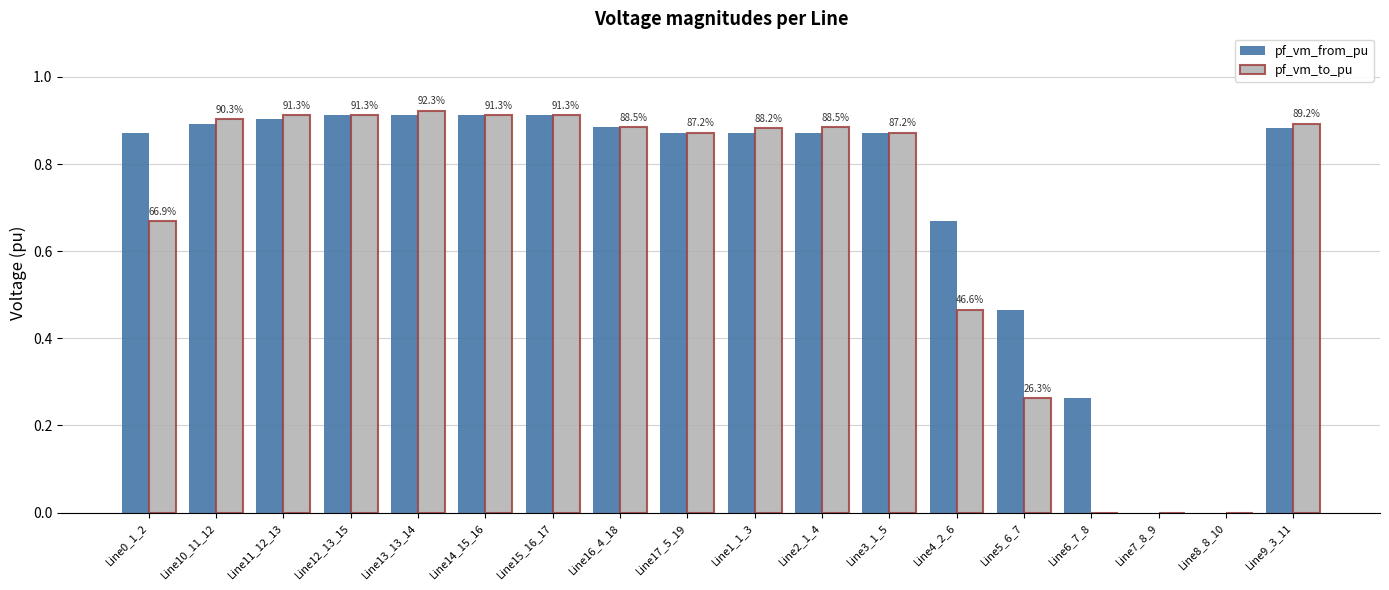

Which series has the largest total across all categories?

pf_vm_from_pu